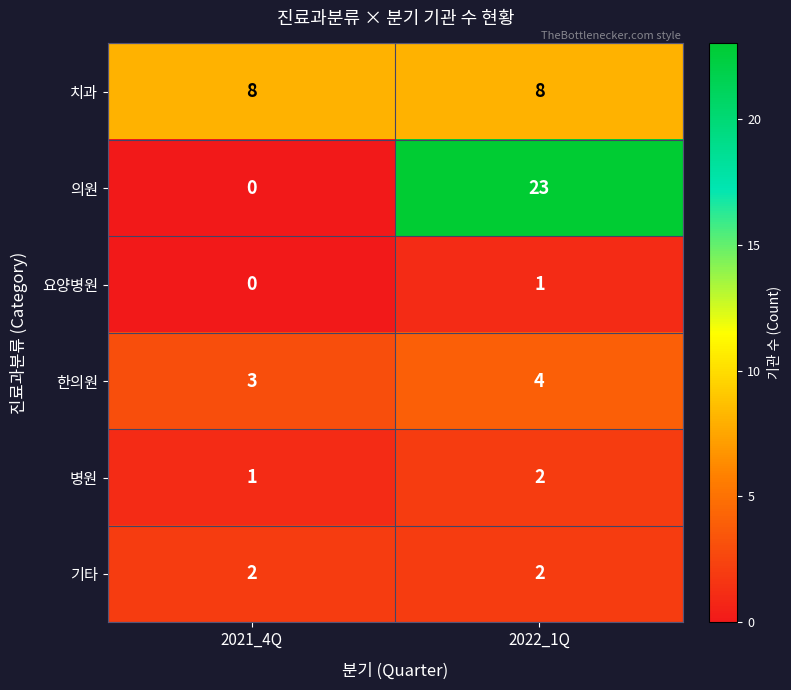

Between 2021_4Q and 2022_1Q, which series saw the biggest shift?

의원